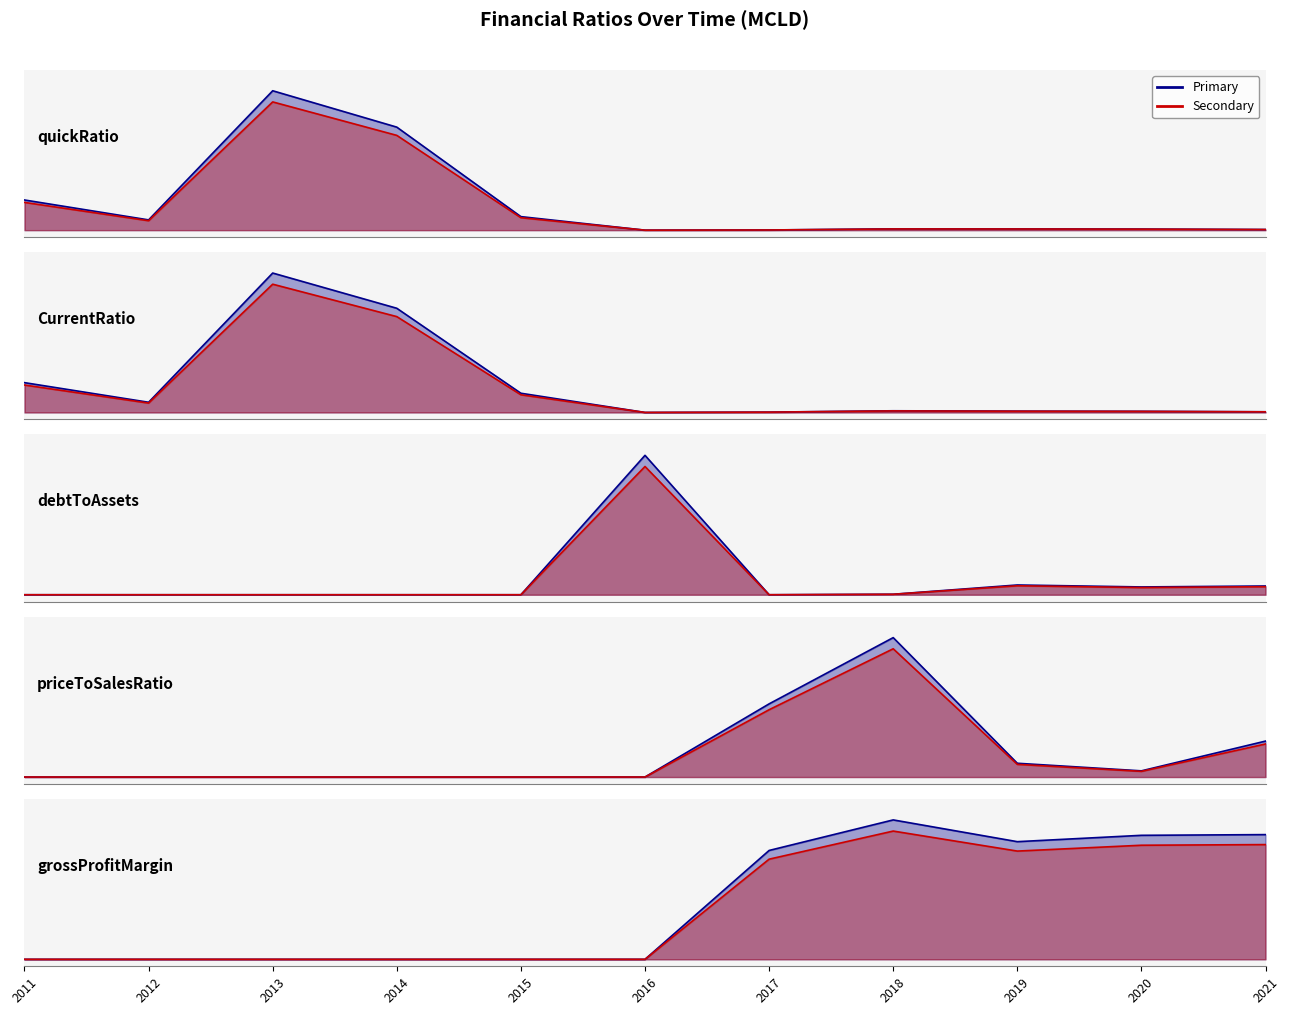

True or false: CurrentRatio has a value of 0.0 at 2020.

False